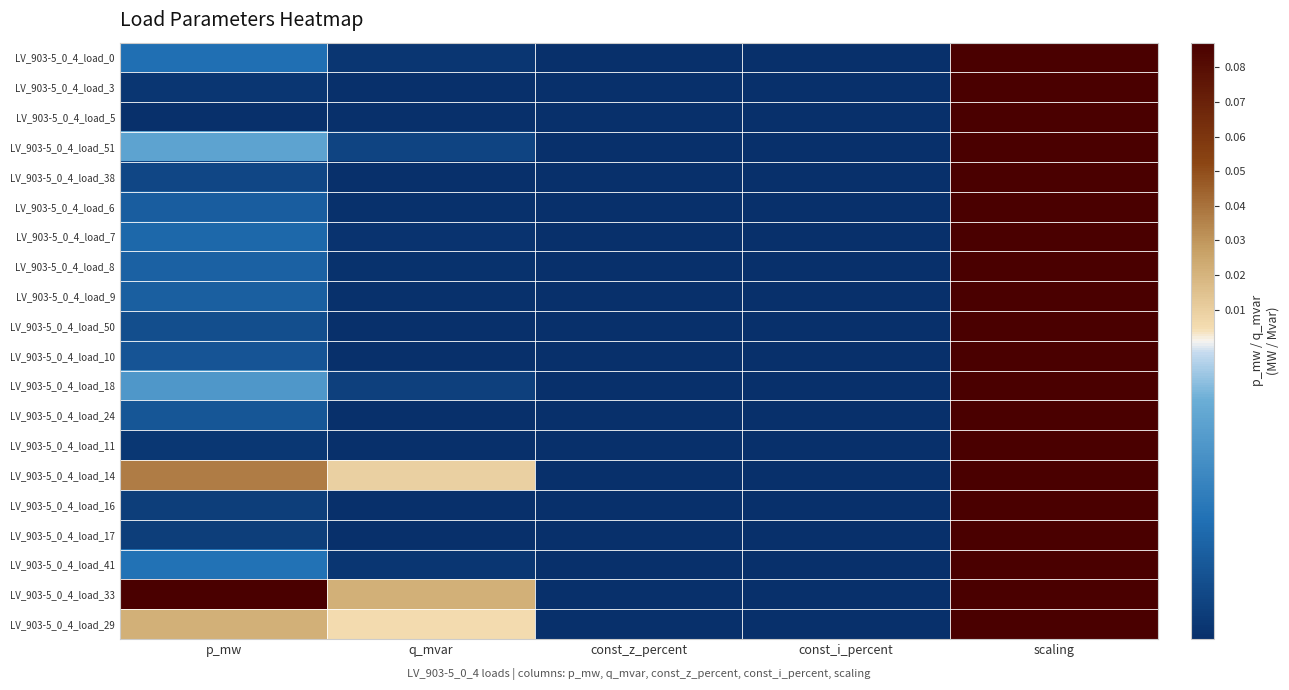

Reading right to left, what are all the values shown in this chart?

LV_903-5_0_4_load_0: scaling=1.0	const_i_percent=0.0	const_z_percent=0.0	q_mvar=0.0	p_mw=0.0
LV_903-5_0_4_load_3: scaling=1.0	const_i_percent=0.0	const_z_percent=0.0	q_mvar=0.0	p_mw=0.0
LV_903-5_0_4_load_5: scaling=1.0	const_i_percent=0.0	const_z_percent=0.0	q_mvar=0.0	p_mw=0.0
LV_903-5_0_4_load_51: scaling=1.0	const_i_percent=0.0	const_z_percent=0.0	q_mvar=0.0	p_mw=0.0
LV_903-5_0_4_load_38: scaling=1.0	const_i_percent=0.0	const_z_percent=0.0	q_mvar=0.0	p_mw=0.0
LV_903-5_0_4_load_6: scaling=1.0	const_i_percent=0.0	const_z_percent=0.0	q_mvar=0.0	p_mw=0.0
LV_903-5_0_4_load_7: scaling=1.0	const_i_percent=0.0	const_z_percent=0.0	q_mvar=0.0	p_mw=0.0
LV_903-5_0_4_load_8: scaling=1.0	const_i_percent=0.0	const_z_percent=0.0	q_mvar=0.0	p_mw=0.0
LV_903-5_0_4_load_9: scaling=1.0	const_i_percent=0.0	const_z_percent=0.0	q_mvar=0.0	p_mw=0.0
LV_903-5_0_4_load_50: scaling=1.0	const_i_percent=0.0	const_z_percent=0.0	q_mvar=0.0	p_mw=0.0
LV_903-5_0_4_load_10: scaling=1.0	const_i_percent=0.0	const_z_percent=0.0	q_mvar=0.0	p_mw=0.0
LV_903-5_0_4_load_18: scaling=1.0	const_i_percent=0.0	const_z_percent=0.0	q_mvar=0.0	p_mw=0.0
LV_903-5_0_4_load_24: scaling=1.0	const_i_percent=0.0	const_z_percent=0.0	q_mvar=0.0	p_mw=0.0
LV_903-5_0_4_load_11: scaling=1.0	const_i_percent=0.0	const_z_percent=0.0	q_mvar=0.0	p_mw=0.0
LV_903-5_0_4_load_14: scaling=1.0	const_i_percent=0.0	const_z_percent=0.0	q_mvar=0.0	p_mw=0.0
LV_903-5_0_4_load_16: scaling=1.0	const_i_percent=0.0	const_z_percent=0.0	q_mvar=0.0	p_mw=0.0
LV_903-5_0_4_load_17: scaling=1.0	const_i_percent=0.0	const_z_percent=0.0	q_mvar=0.0	p_mw=0.0
LV_903-5_0_4_load_41: scaling=1.0	const_i_percent=0.0	const_z_percent=0.0	q_mvar=0.0	p_mw=0.0
LV_903-5_0_4_load_33: scaling=1.0	const_i_percent=0.0	const_z_percent=0.0	q_mvar=0.0	p_mw=0.1
LV_903-5_0_4_load_29: scaling=1.0	const_i_percent=0.0	const_z_percent=0.0	q_mvar=0.0	p_mw=0.0